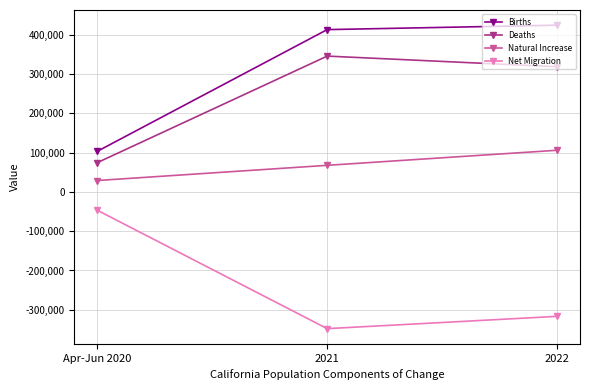

Reading left to right, extract all data points from this chart.

Births: Apr-Jun 2020=103108	2021=412503	2022=423767
Deaths: Apr-Jun 2020=74322	2021=345127	2022=318081
Natural Increase: Apr-Jun 2020=28786	2021=67376	2022=105686
Net Migration: Apr-Jun 2020=-46938	2021=-347894	2022=-316668